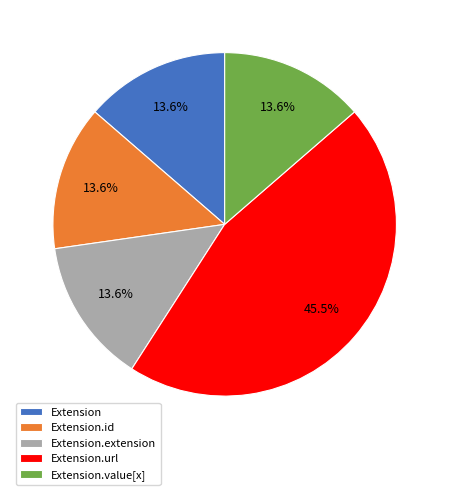

Is there a majority slice in this chart?

No